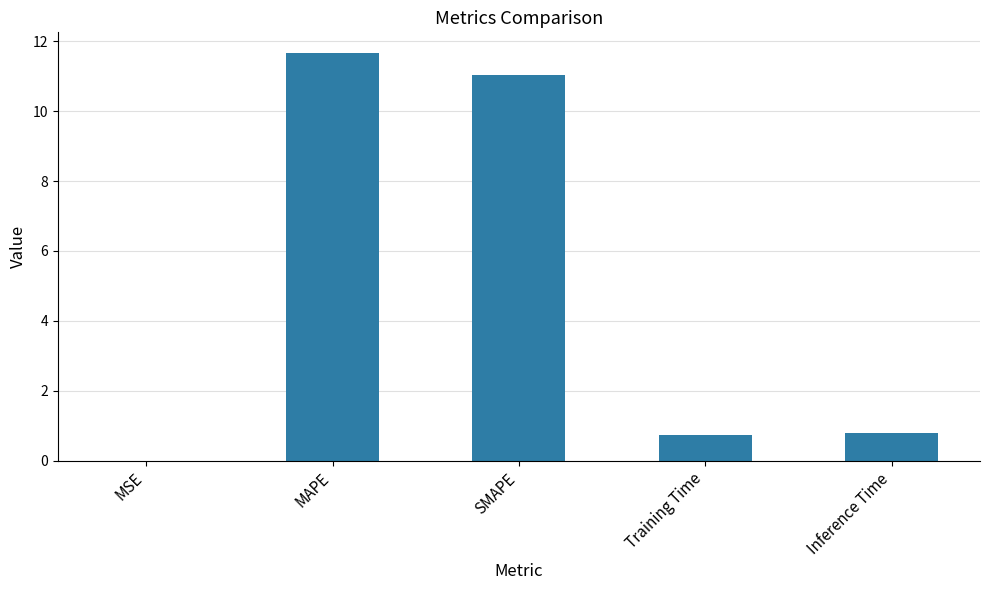

Which has a higher value, SMAPE or Training Time?

SMAPE